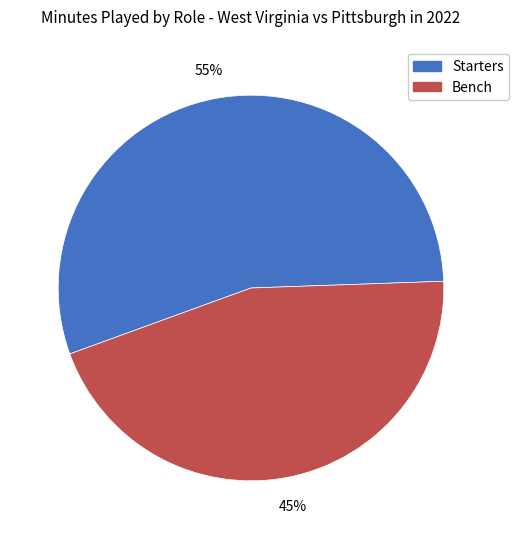

Approximately how many times larger is the value at Starters compared to Bench?

1.2